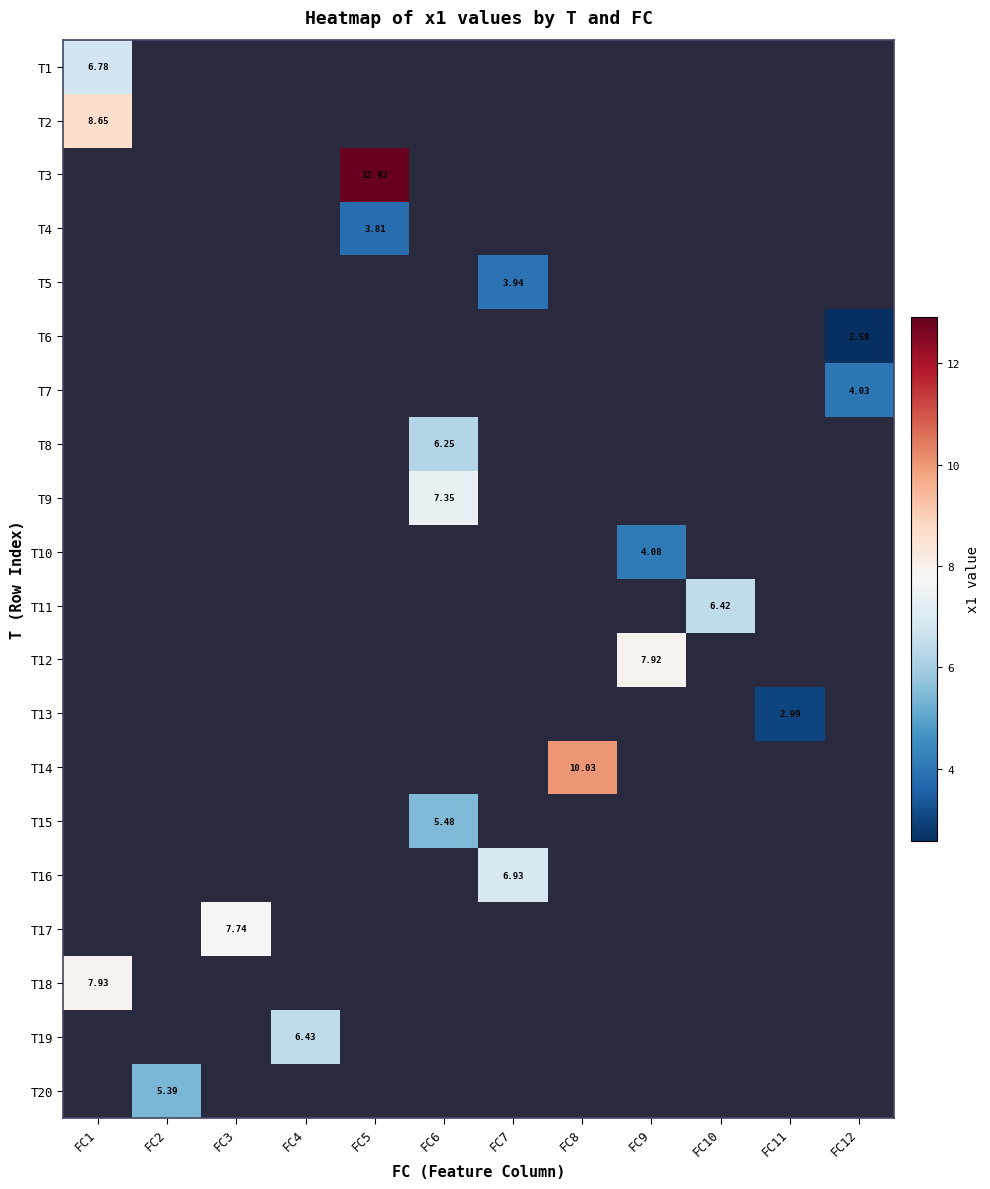

Is the value of T5 at FC8 greater than the value of T15 at FC5?

No